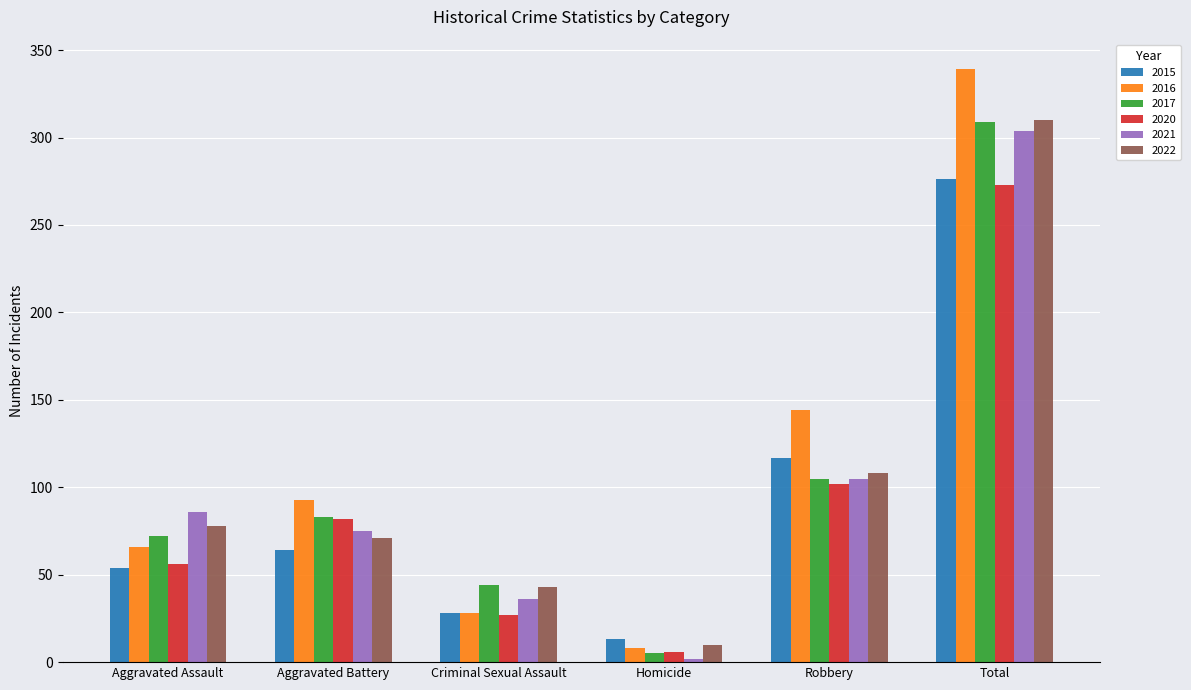

What is the label of the 5th bar from the left?

Robbery